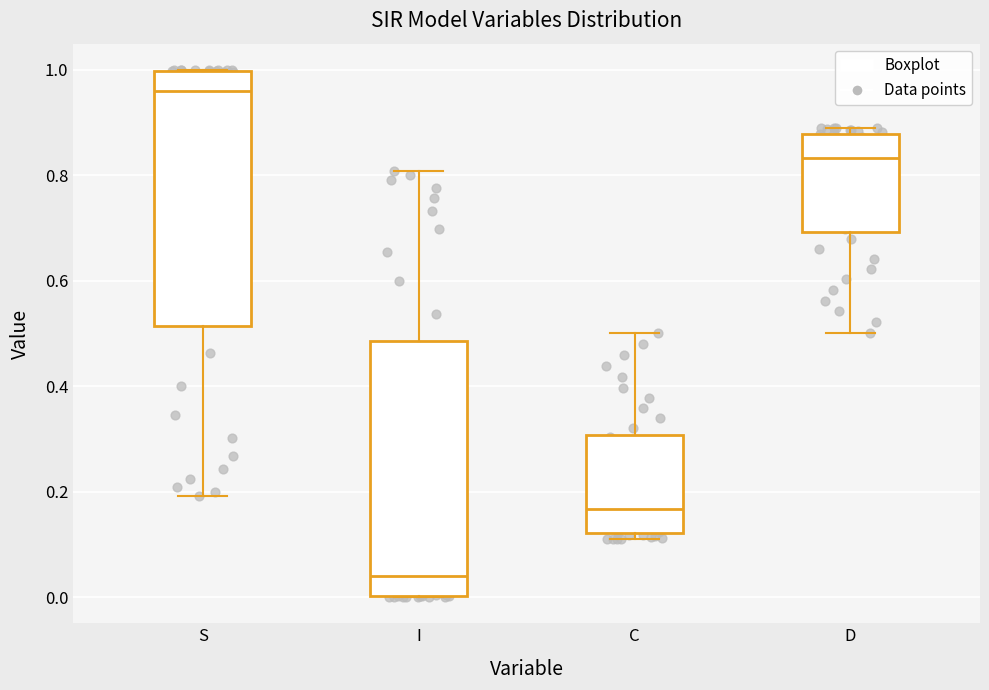

Which box's median line is the highest?

S